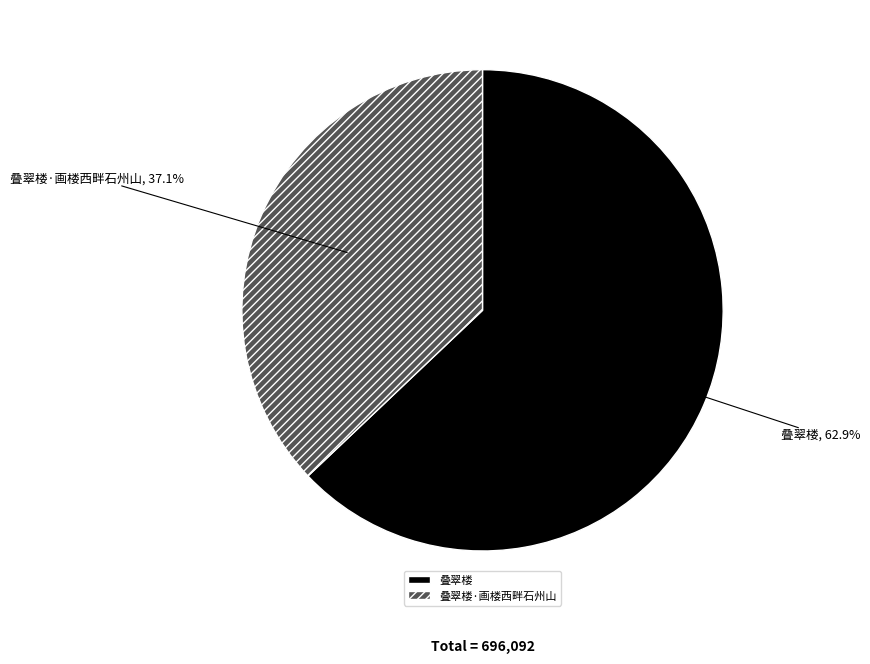

What portion of the pie excludes 叠翠楼?

37.1%